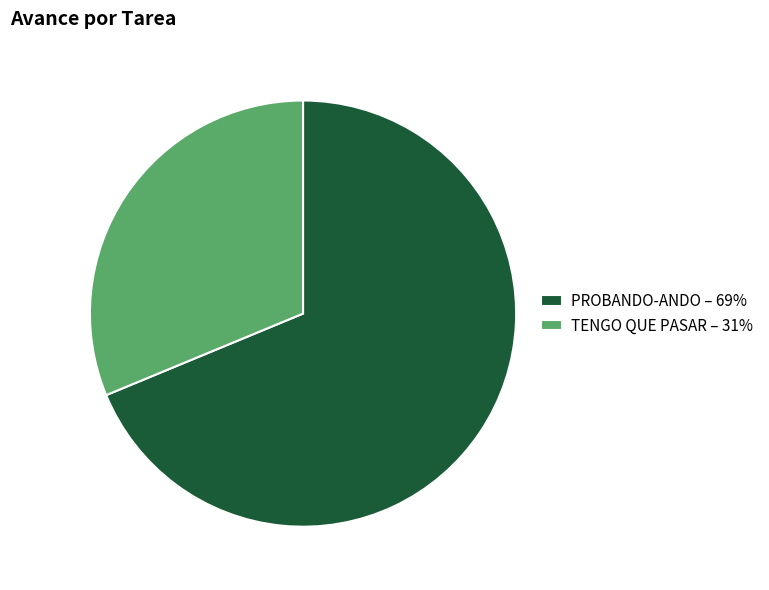

Which has a higher value, TENGO QUE PASAR – 31% or PROBANDO-ANDO – 69%?

PROBANDO-ANDO – 69%